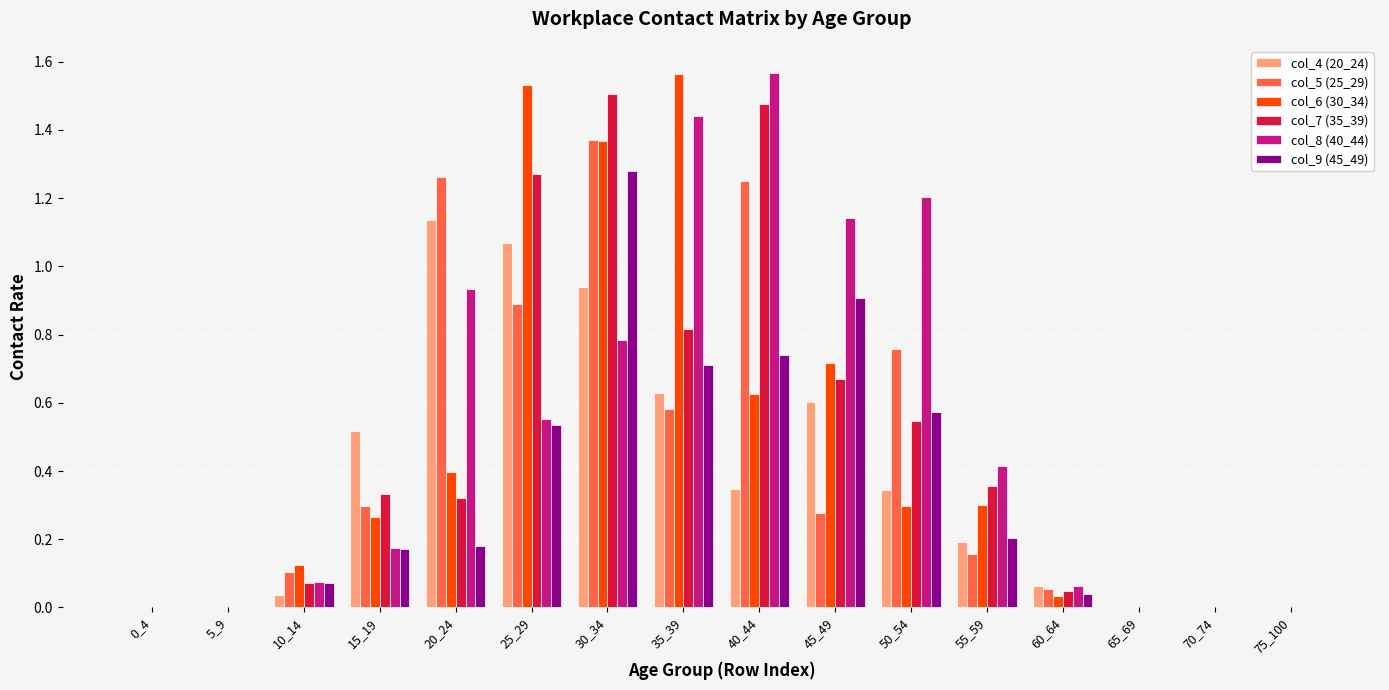

What are all the series names shown in the legend?

col_4 (20_24), col_5 (25_29), col_6 (30_34), col_7 (35_39), col_8 (40_44), col_9 (45_49)